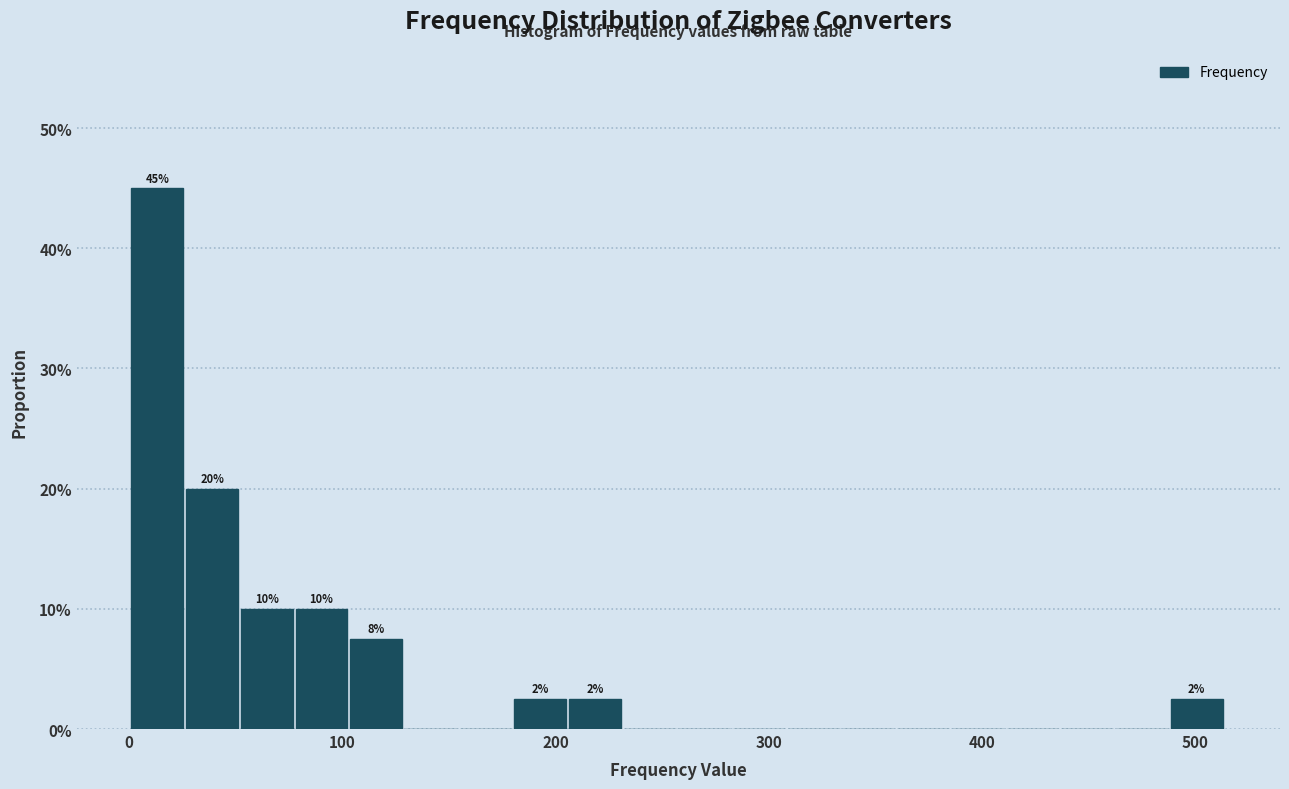

Read against the x-axis, roughly where is the centre of the tallest bar?

10